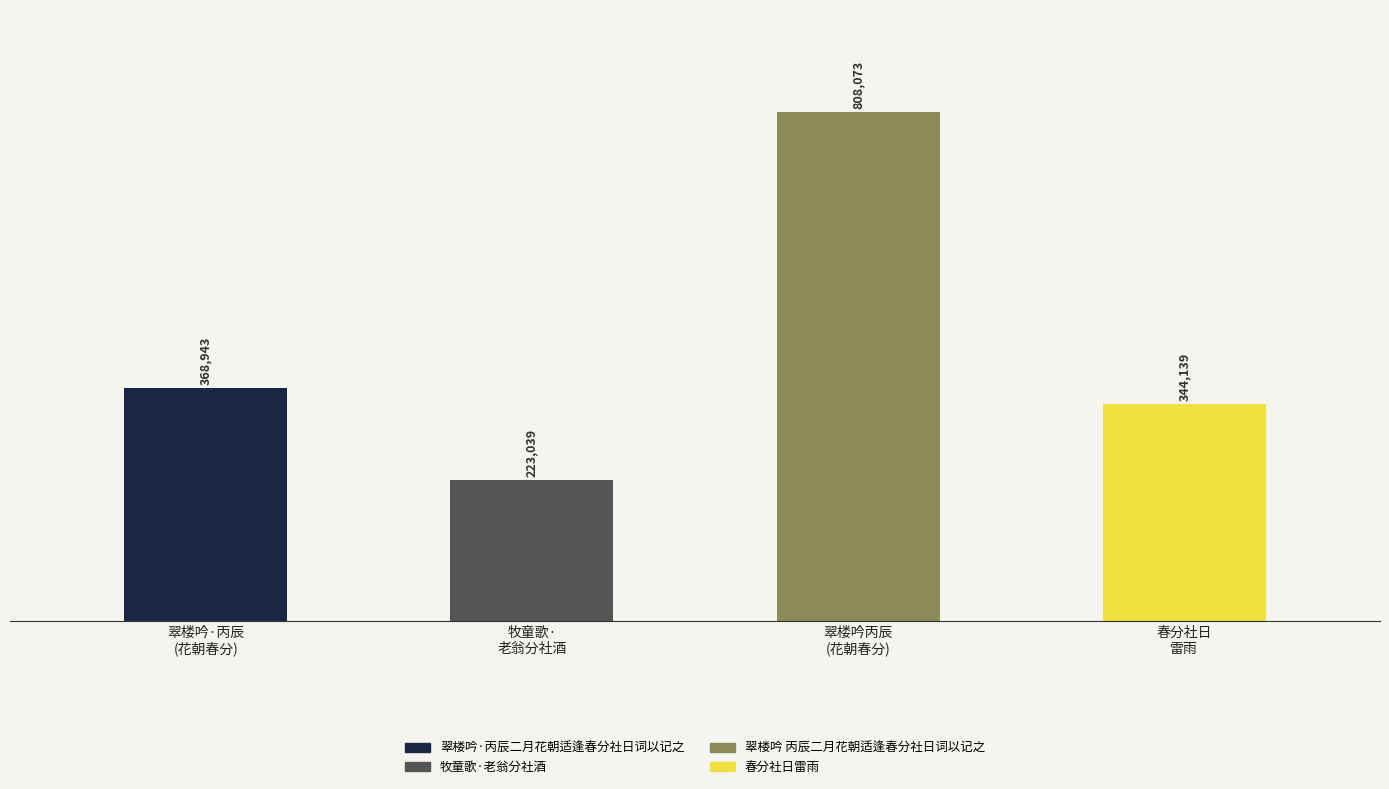

Reading left to right, list all the values displayed in this chart.

368943	223039	808073	344139